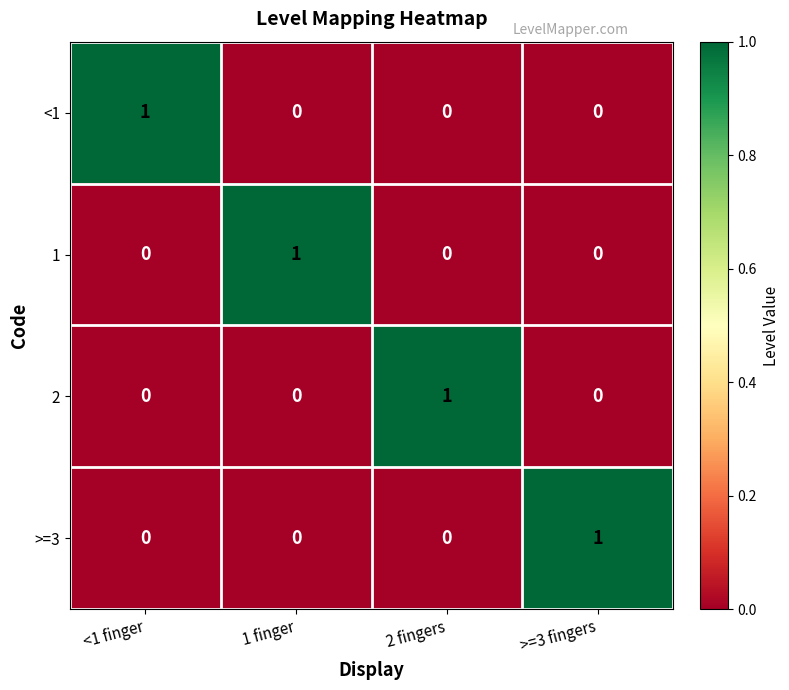

At which label does >=3 reach its peak?

>=3 fingers